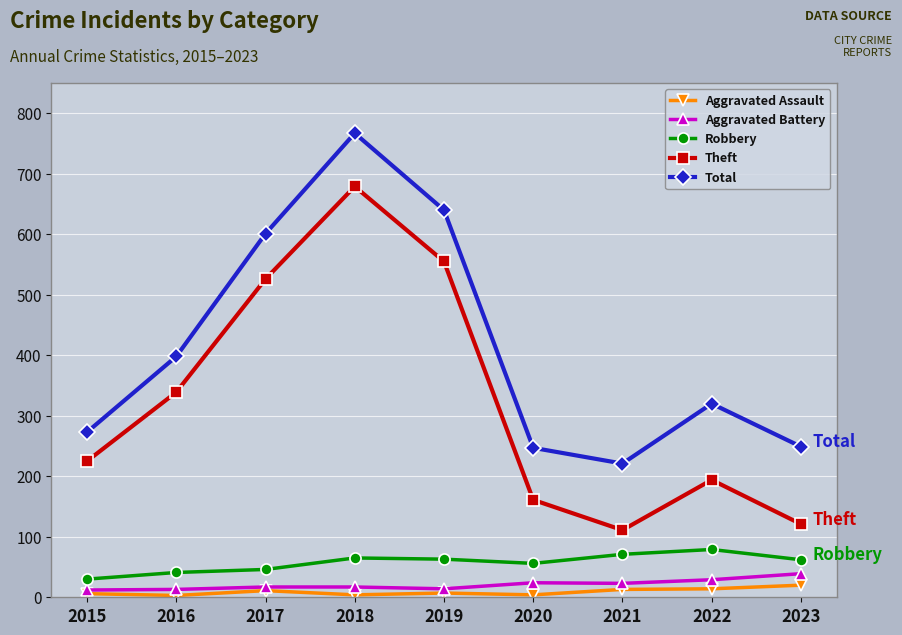

Which series has the largest range (max minus min)?

Theft